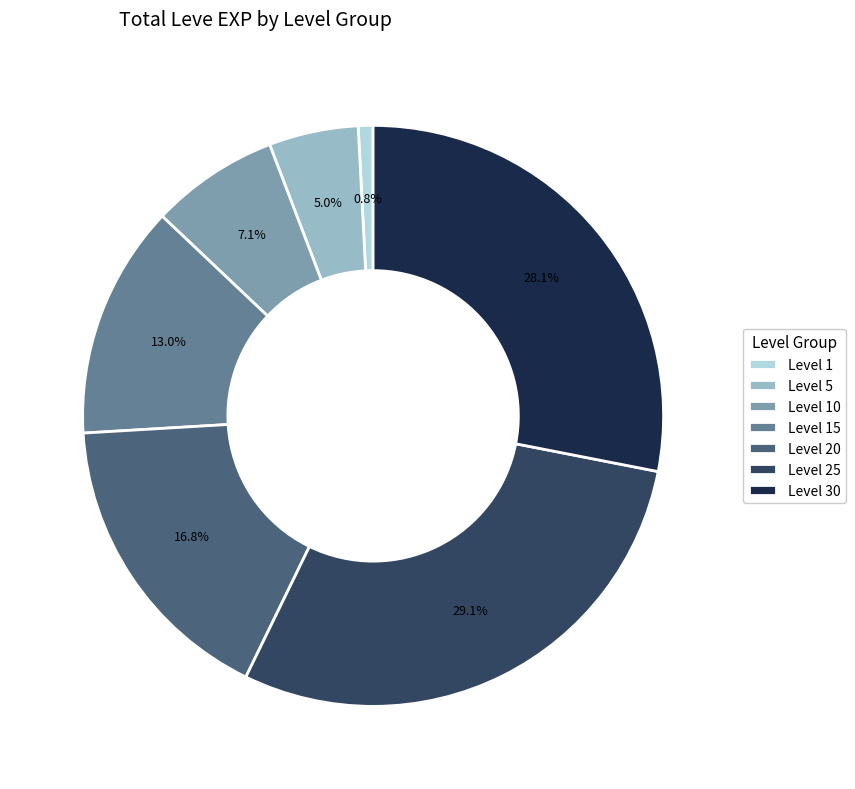

Rank the categories by value from highest to lowest.

Level 25, Level 30, Level 20, Level 15, Level 10, Level 5, Level 1